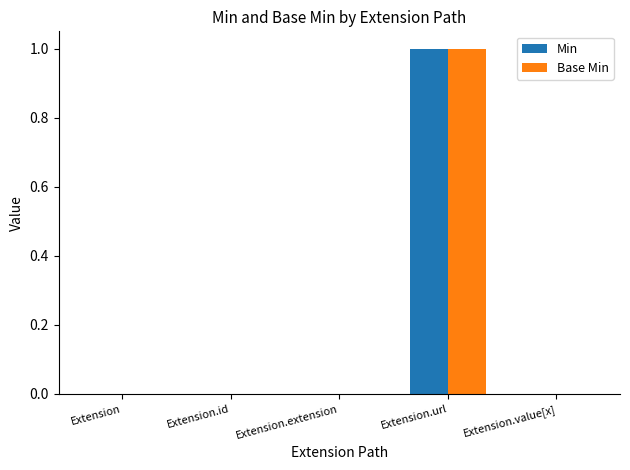

Reading left to right, list all the values displayed in this chart.

Min: 0	0	0	1	0
Base Min: 0	0	0	1	0